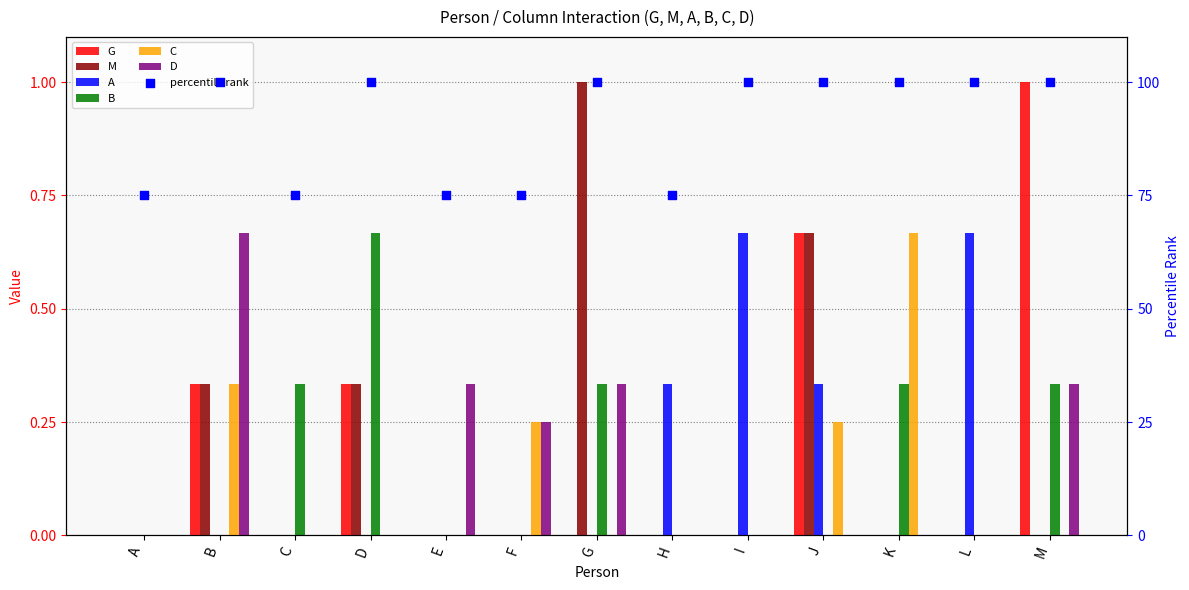

Which series has the largest total across all categories?

G